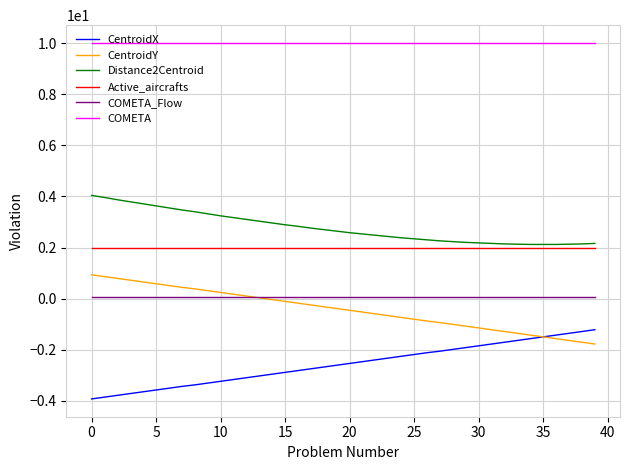

True or false: Active_aircrafts and COMETA intersect in this chart.

False